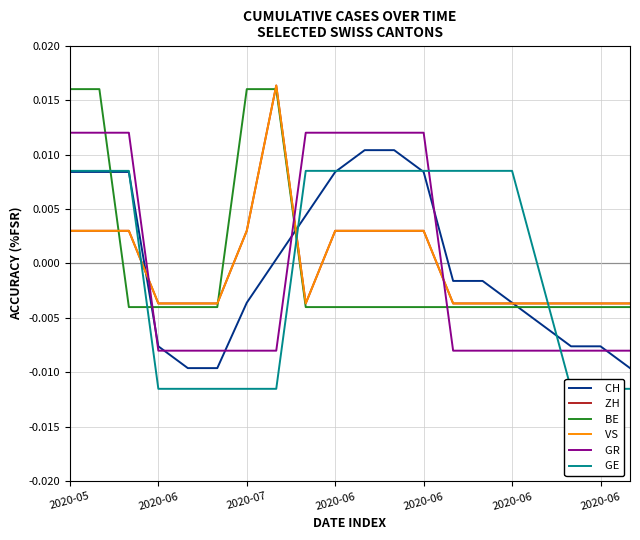

The   VS series shows -0.0 at 2020-06. True or false?

False